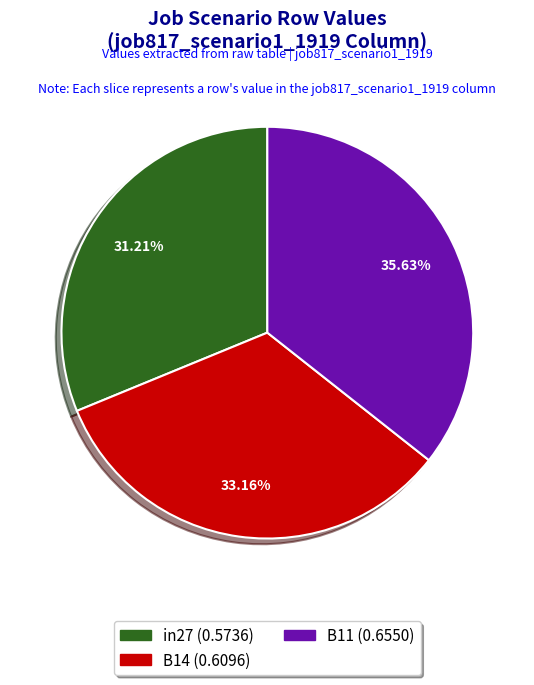

Is there a majority slice in this chart?

No